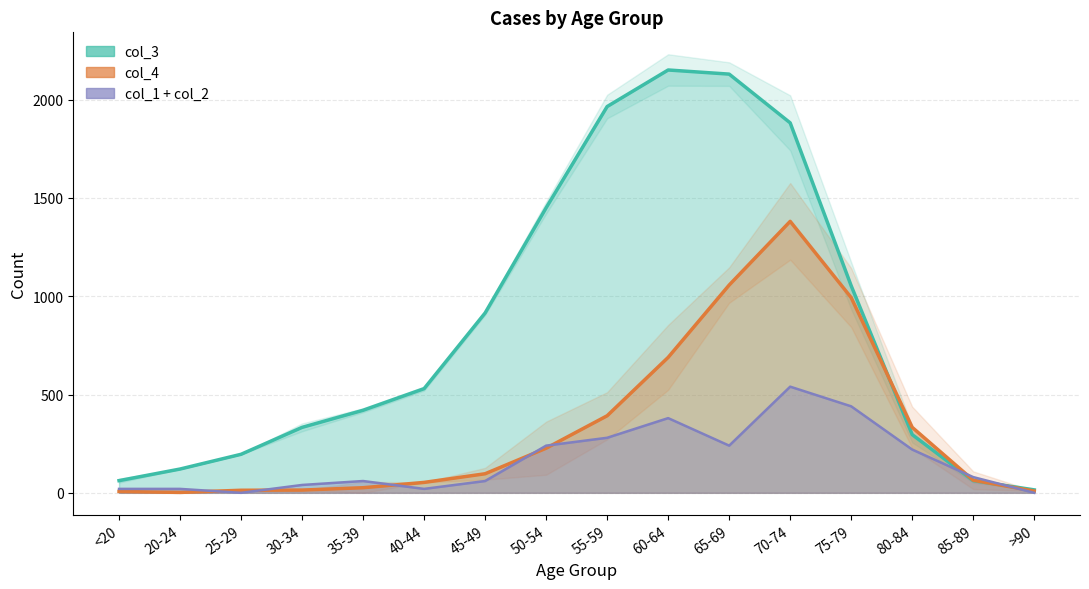

Rank the series by their maximum value, from lowest to highest.

col_4, col_3